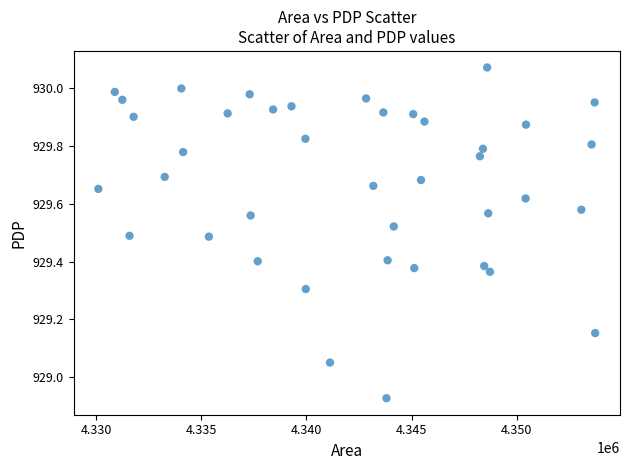

What is the range of Y values (max minus min)?

1.1